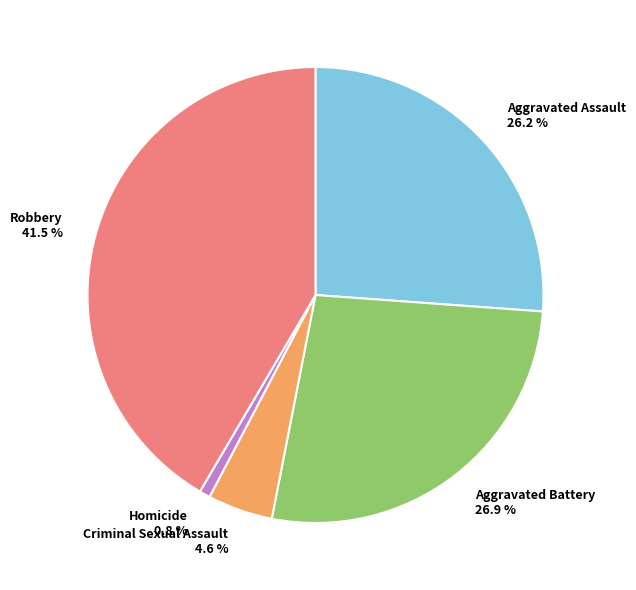

To the nearest percent, what percentage of the pie is Aggravated Assault?

26%